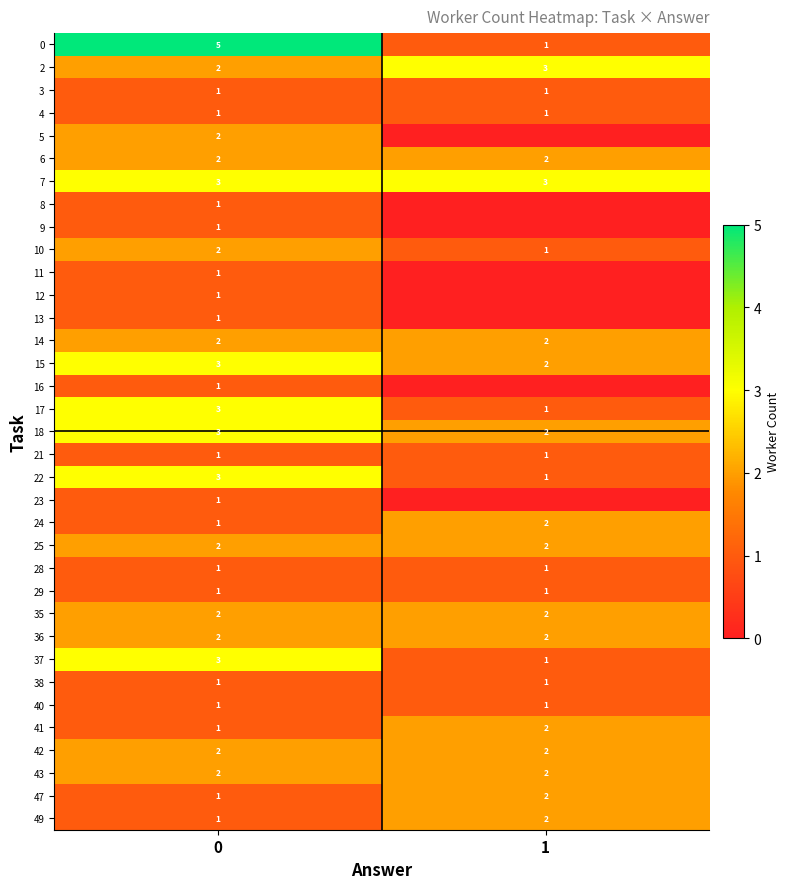

What is the average value of the 21 series?

1